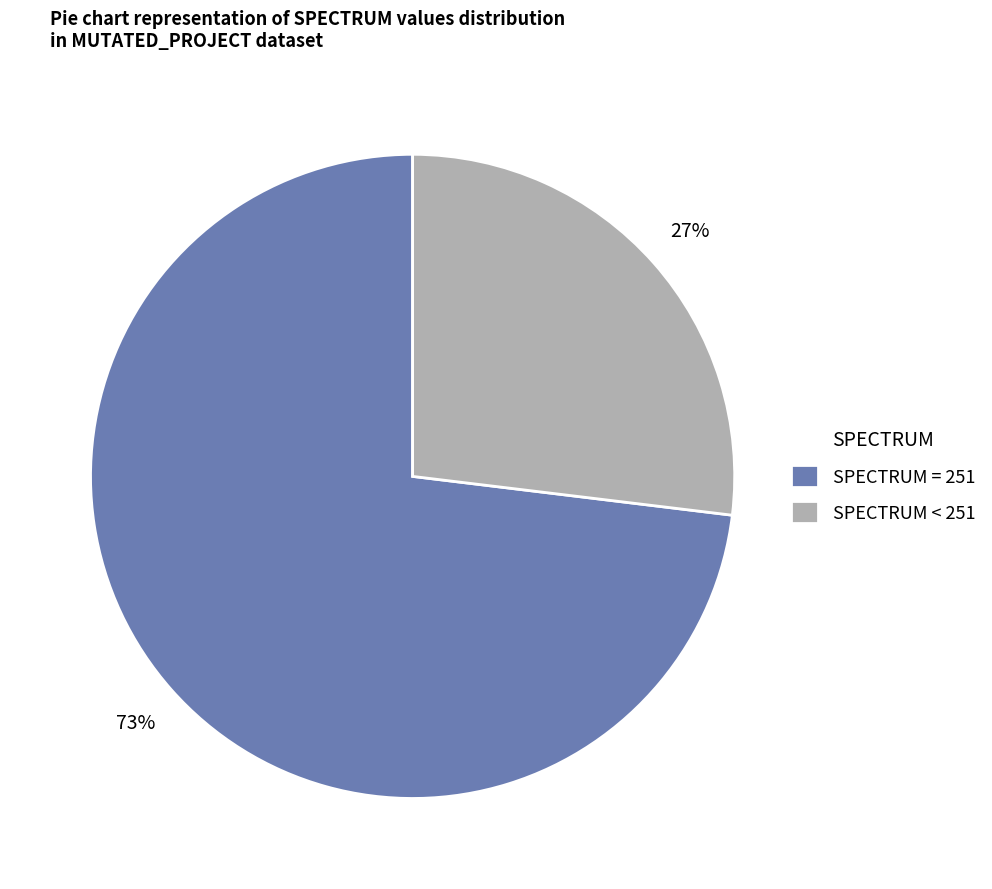

What is the smallest slice in the pie chart?

SPECTRUM < 251